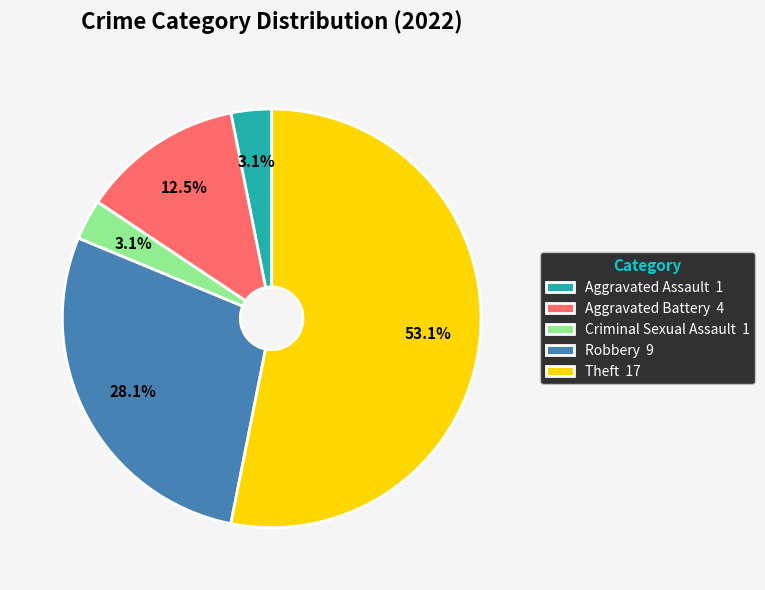

Is the sum of Aggravated Battery 4 and Robbery 9 greater than half?

No